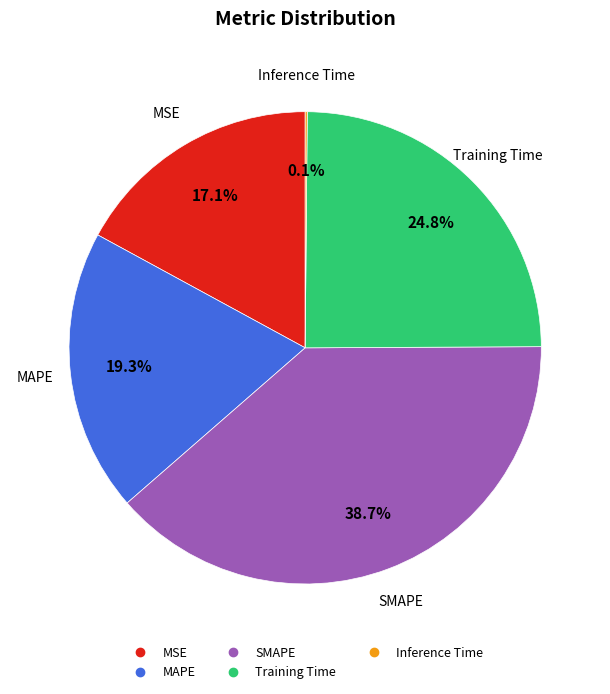

What percentage is the Training Time slice, to the nearest percent?

25%